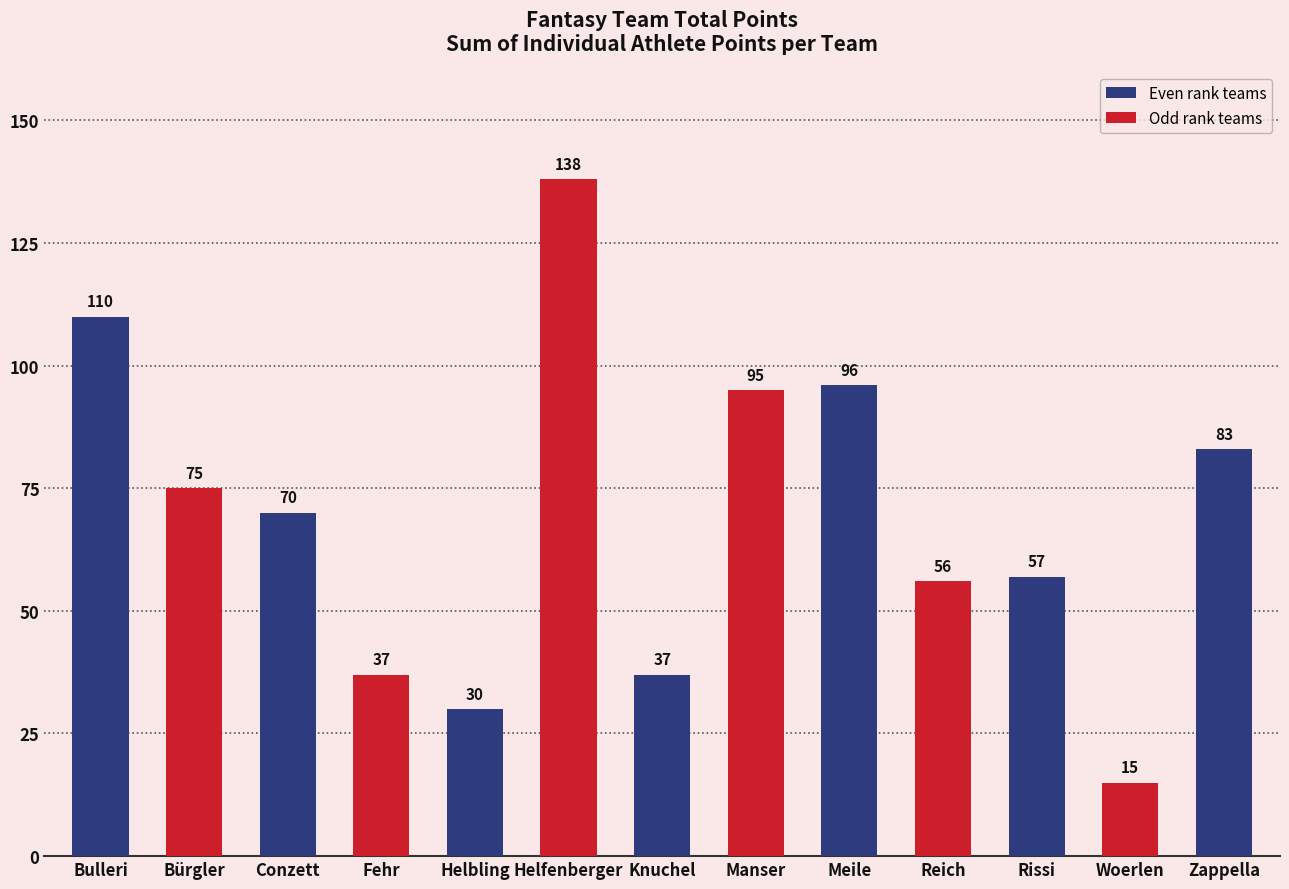

Approximately how many times larger is the value at Knuchel compared to Bulleri?

0.3